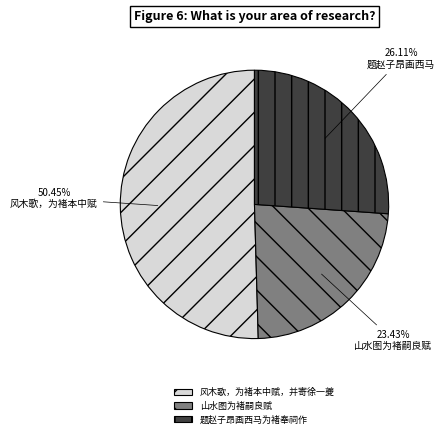

True or false: 山水图为褚嗣良赋 accounts for 29% of the total.

False